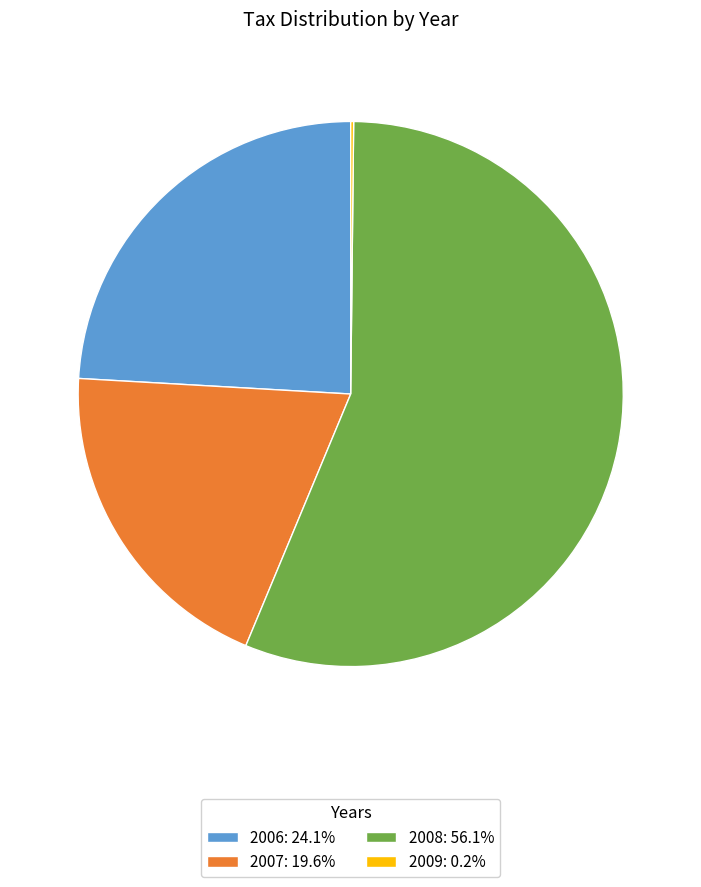

Is there any slice that represents more than half of the pie?

Yes